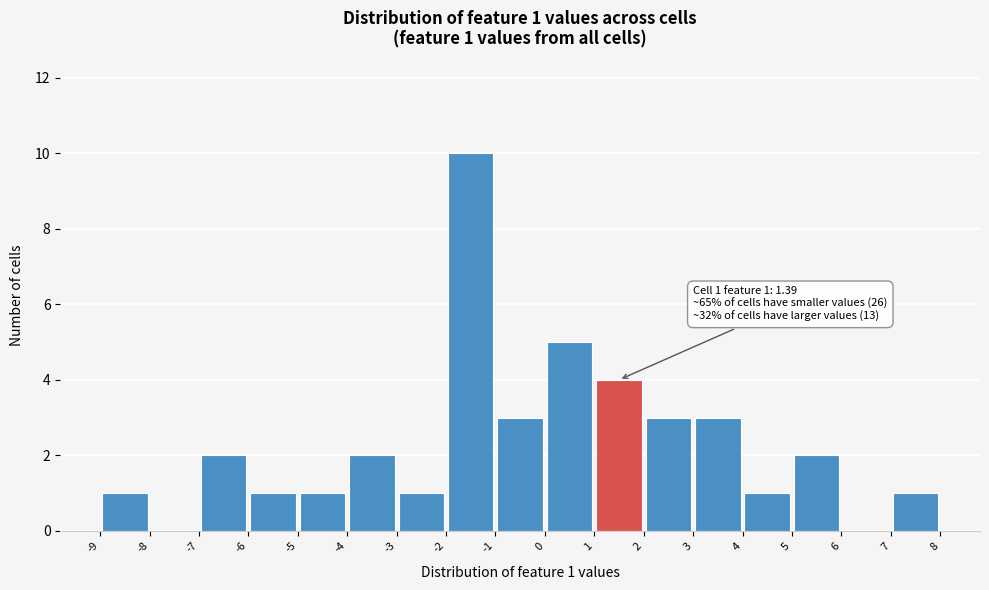

Over which range of the x-axis is the bar tallest?

-2 to -1